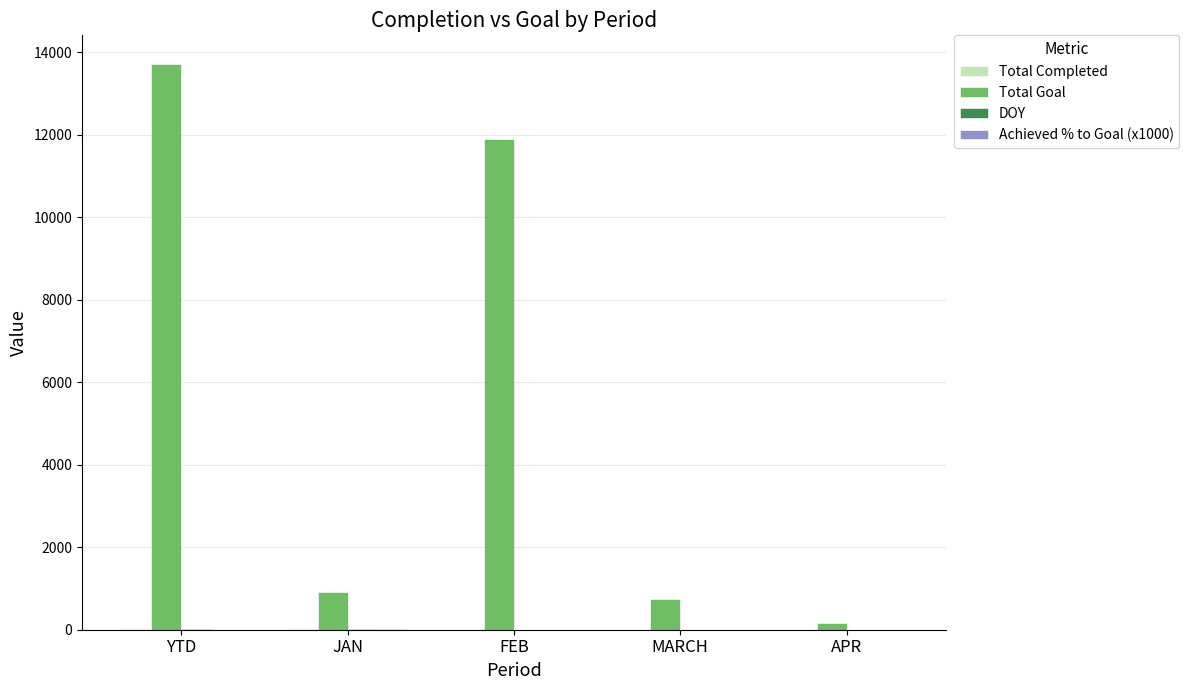

What is the greatest value displayed?

13721.0